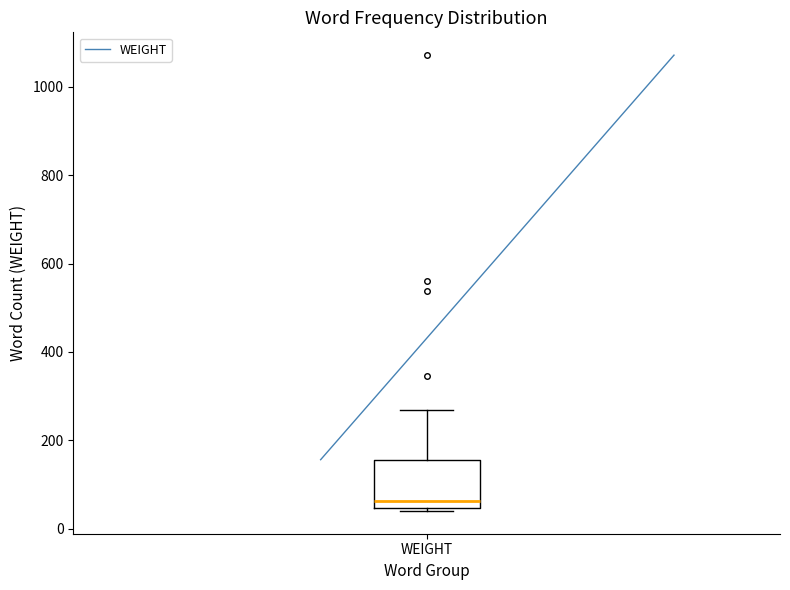

Where is the lower edge of the box for WEIGHT on the y-axis? The values are not printed on the chart, so give them approximately, as read against the axis.

40